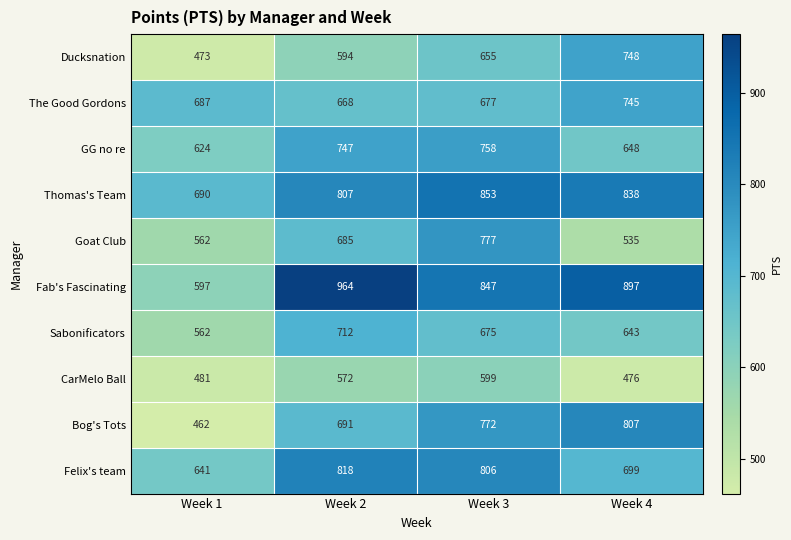

What is the spread (max minus min) of values at Week 3?

254